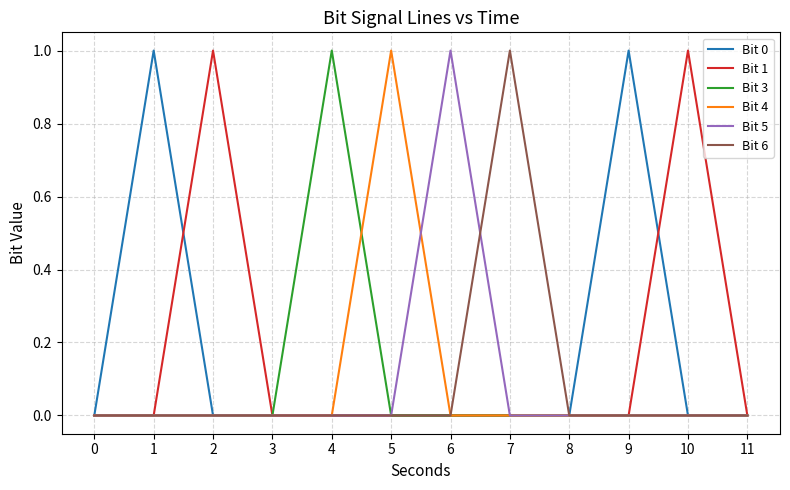

Which series changed the most between 7 and 8?

Bit 6